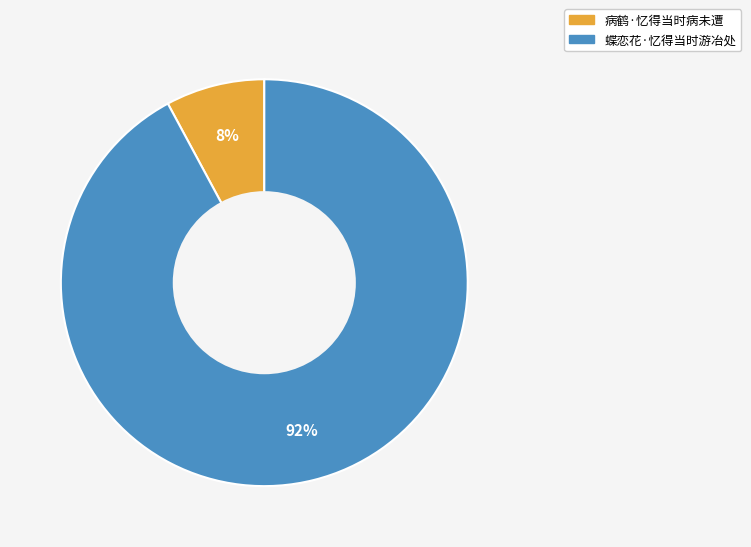

How many slices are in this pie chart?

2